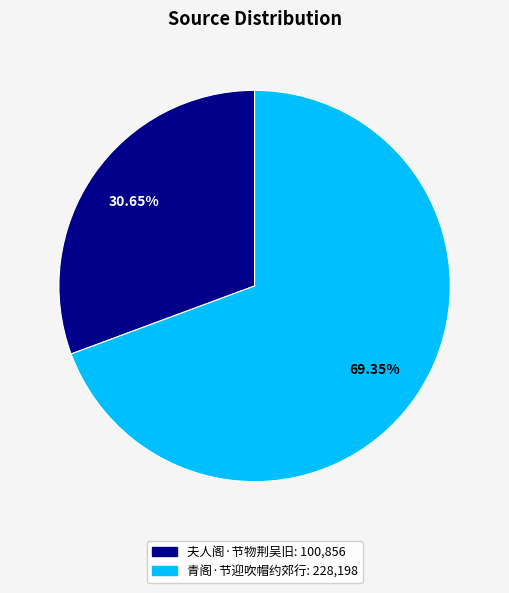

Between 夫人阁·节物荆吴旧 and 青阁·节迎吹帽约郊行, which is larger?

青阁·节迎吹帽约郊行